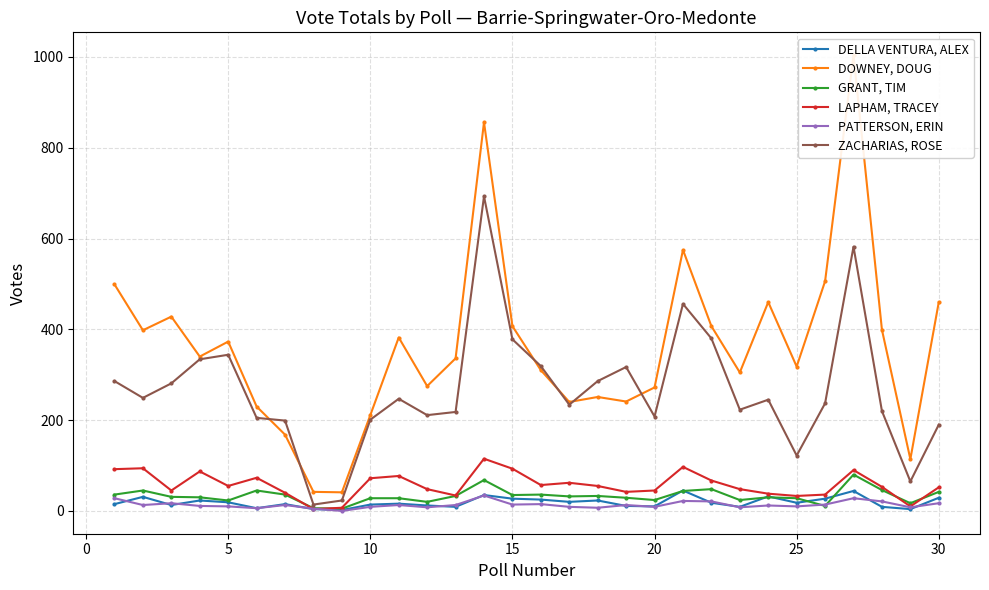

What is the highest value of the LAPHAM, TRACEY series?

115